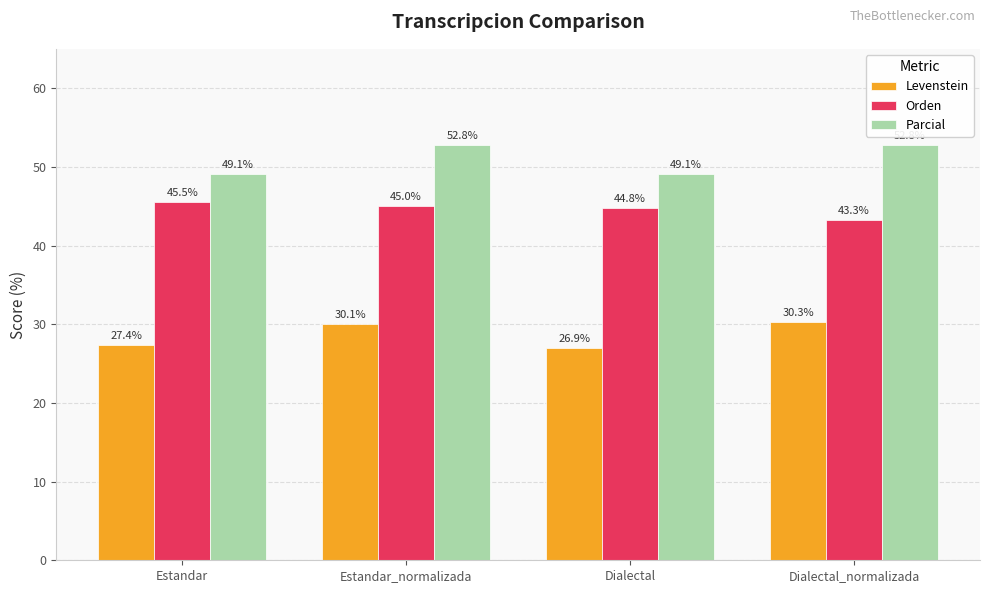

Which series has the widest spread of values?

Parcial